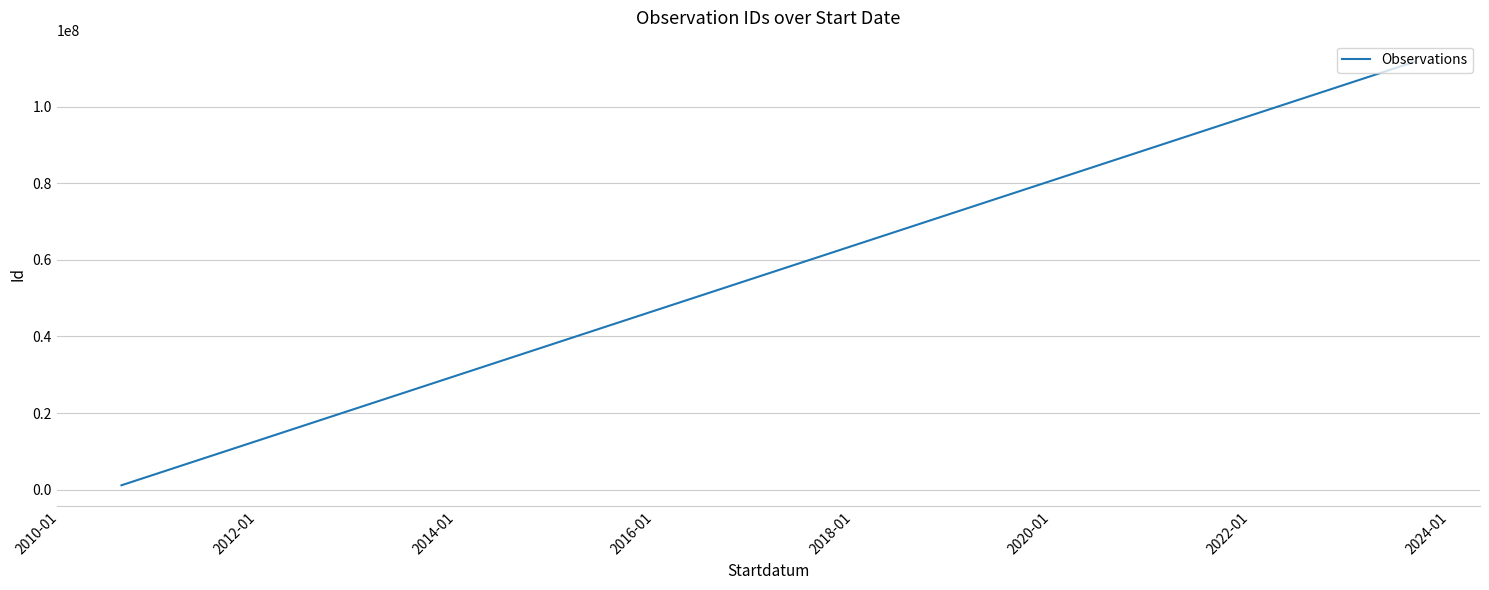

What is the greatest value displayed?

111702281